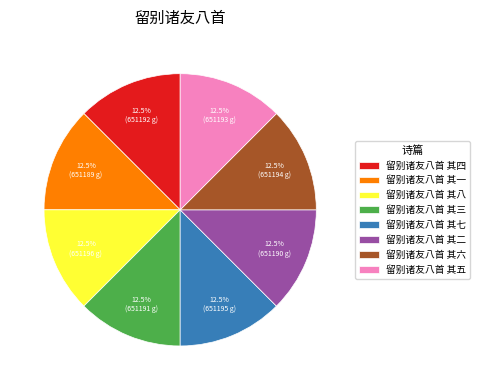

Is it true that 留别诸友八首 其六 is 26% of the pie?

False